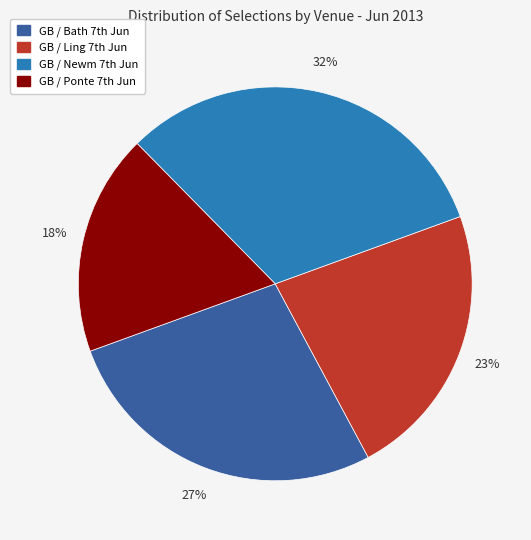

To the nearest percent, what is the difference between the largest and smallest slice percentages?

14%